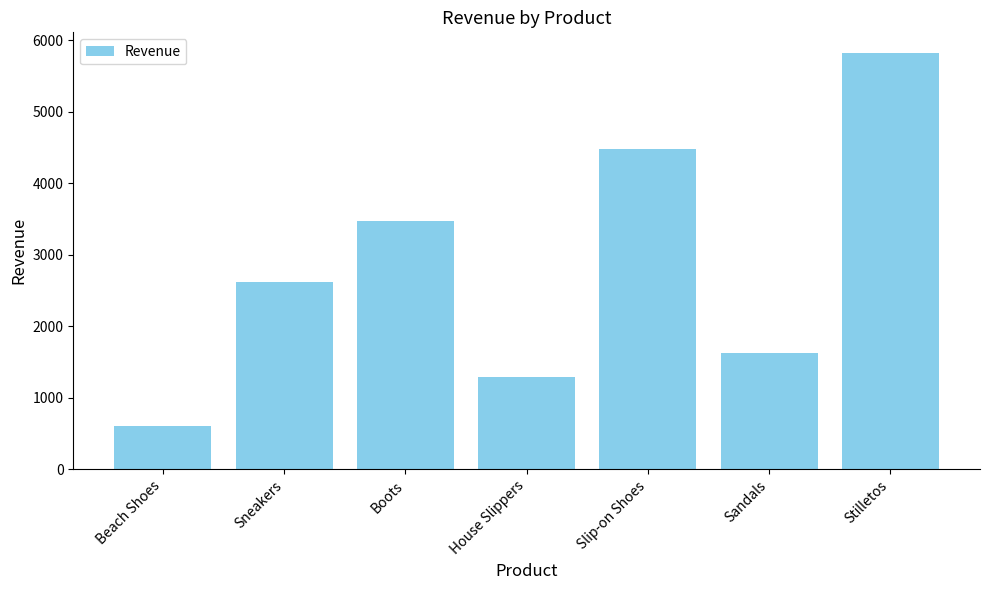

Rank the categories by value from lowest to highest.

Beach Shoes, House Slippers, Sandals, Sneakers, Boots, Slip-on Shoes, Stilletos